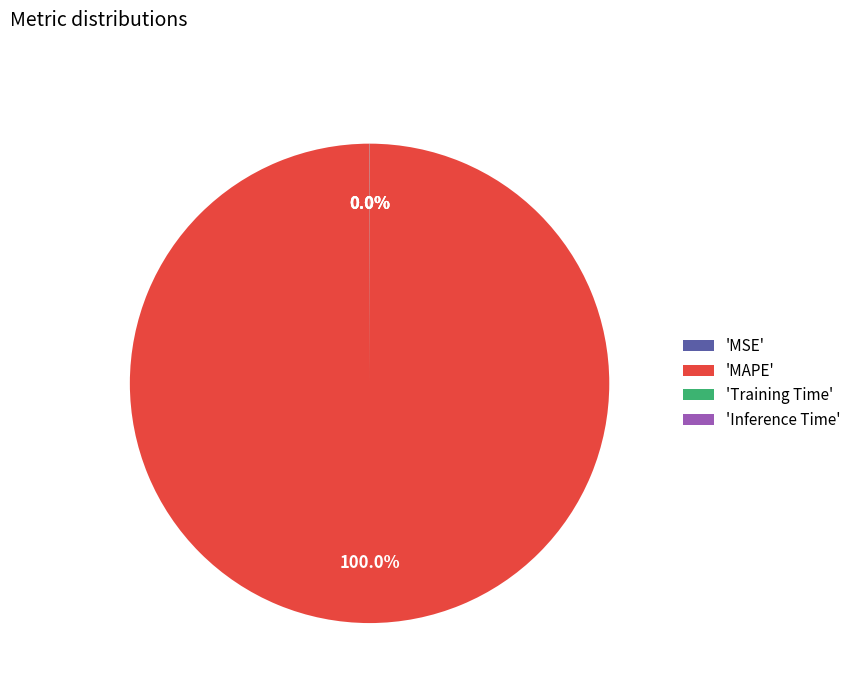

Is there any slice that represents more than half of the pie?

Yes